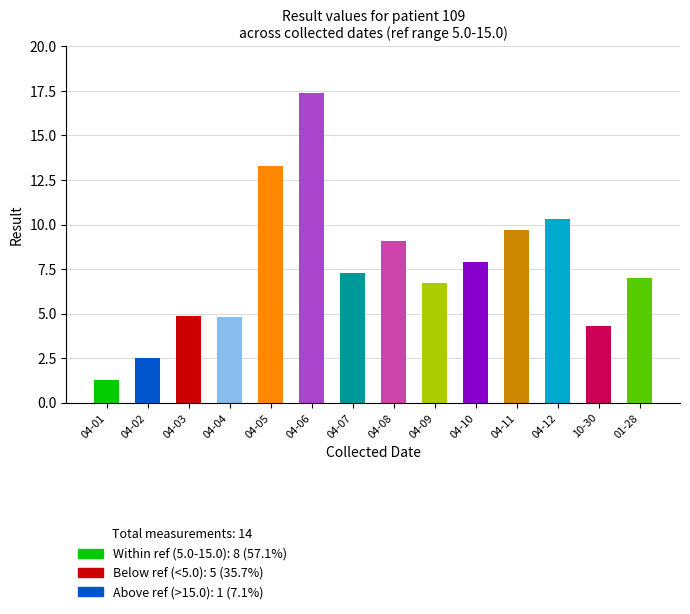

What is the change in value from 04-05 to 04-10?

-5.4